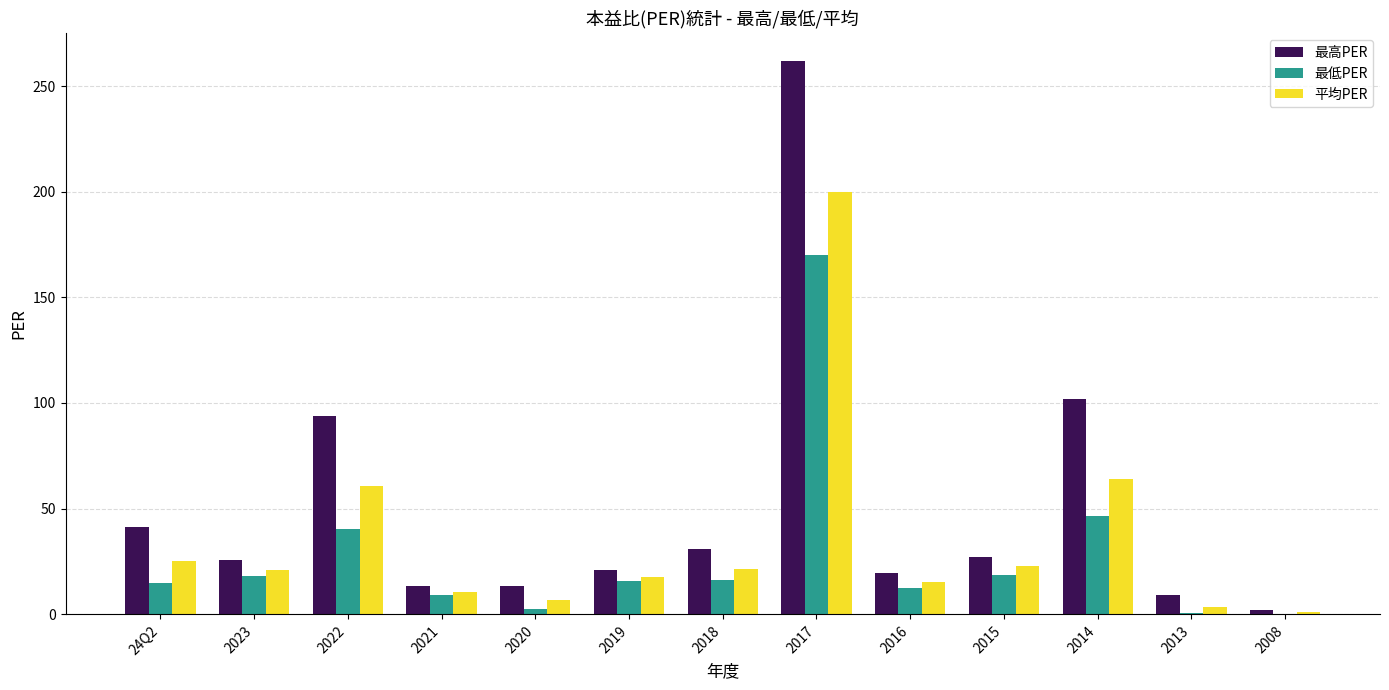

Which series has the largest total across all categories?

最高PER